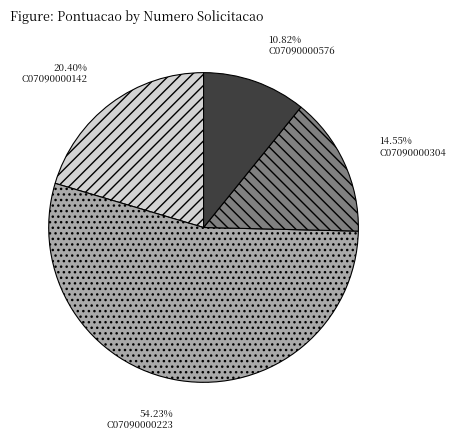

Approximately how many times larger is the value at C07090000304 compared to C07090000142?

0.7